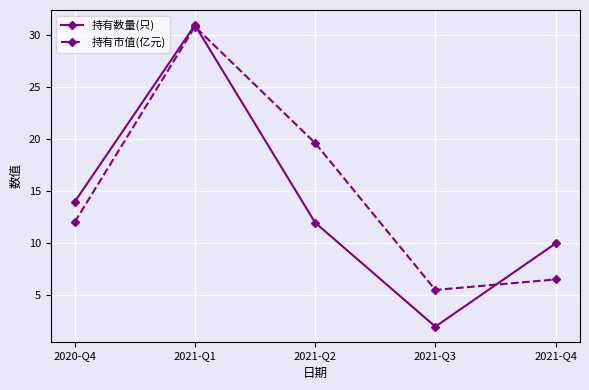

How many values in the 持有市值(亿元) series are below 12?

2